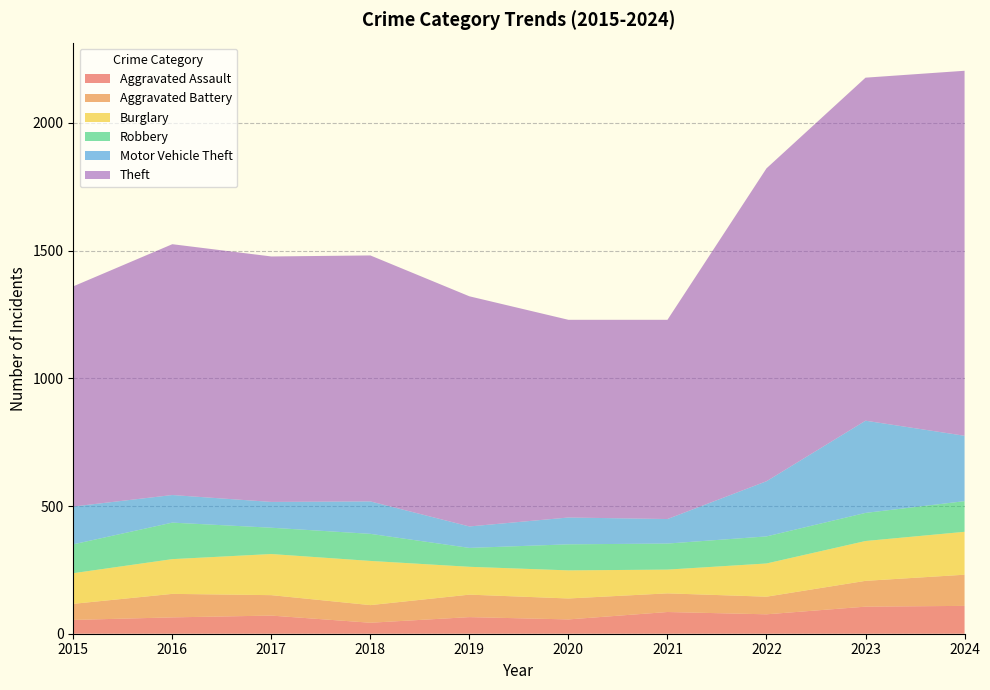

Reading left to right, what are all the values shown in this chart?

Aggravated Assault: 2015=54	2016=64	2017=71	2018=43	2019=65	2020=56	2021=85	2022=76	2023=106	2024=109
Aggravated Battery: 2015=63	2016=92	2017=80	2018=69	2019=88	2020=82	2021=73	2022=69	2023=101	2024=122
Burglary: 2015=120	2016=136	2017=161	2018=173	2019=109	2020=110	2021=93	2022=130	2023=156	2024=168
Robbery: 2015=113	2016=143	2017=103	2018=106	2019=74	2020=102	2021=102	2022=106	2023=110	2024=120
Motor Vehicle Theft: 2015=148	2016=108	2017=101	2018=127	2019=84	2020=105	2021=96	2022=216	2023=361	2024=256
Theft: 2015=862	2016=982	2017=961	2018=963	2019=901	2020=774	2021=780	2022=1225	2023=1343	2024=1429